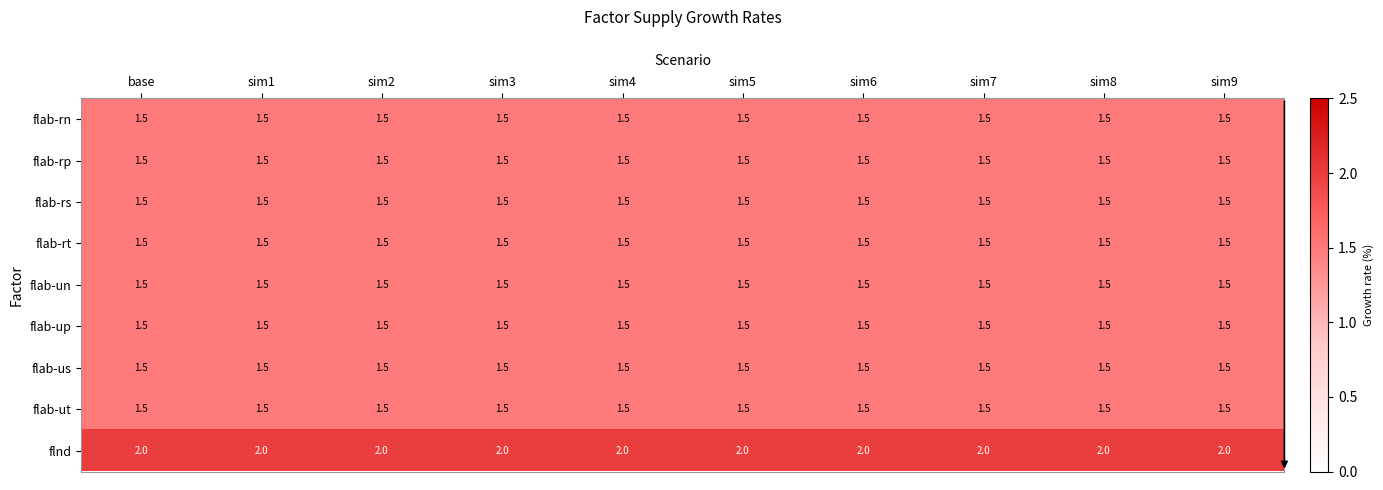

How many distinct data groups are displayed?

9